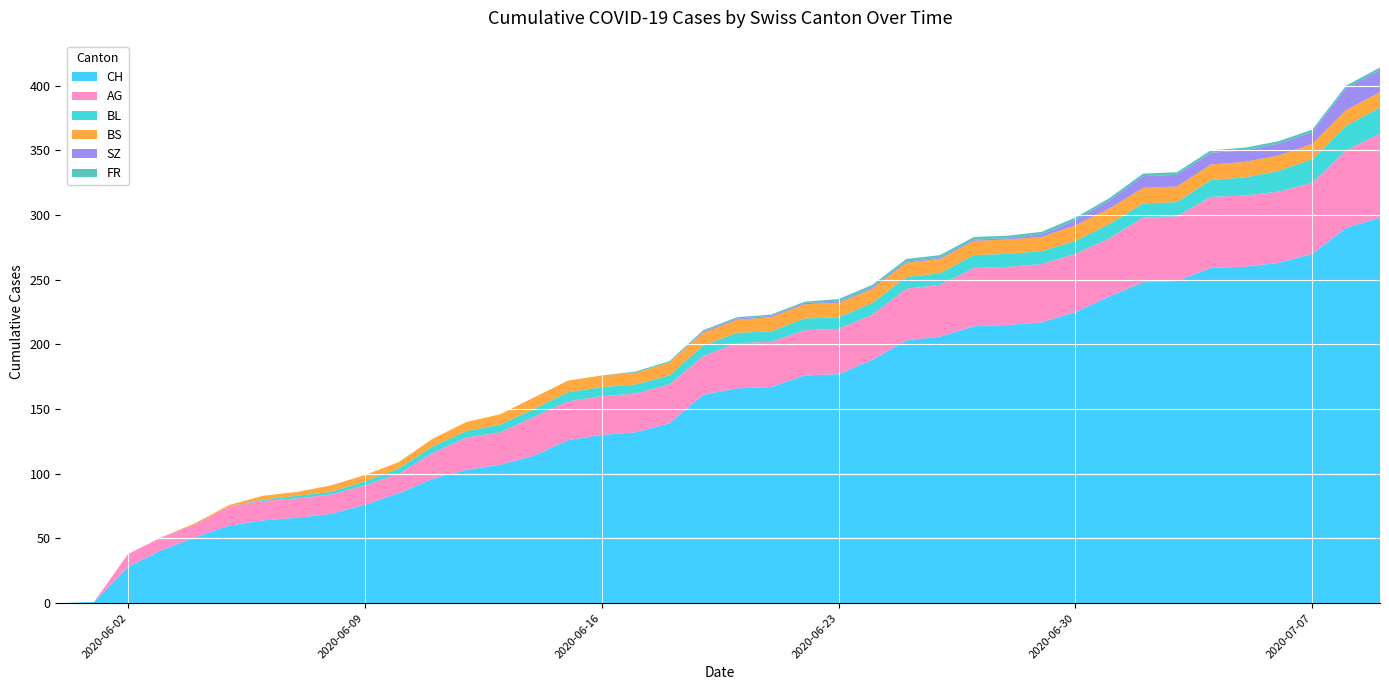

Reading left to right, list all the values displayed in this chart.

CH: 2020-05-31=0	2020-06-01=1	2020-06-02=28	2020-06-03=41	2020-06-04=51	2020-06-05=60	2020-06-06=64	2020-06-07=66	2020-06-08=69	2020-06-09=76	2020-06-10=85	2020-06-11=96	2020-06-12=103	2020-06-13=107	2020-06-14=114	2020-06-15=126	2020-06-16=130	2020-06-17=132	2020-06-18=139	2020-06-19=161	2020-06-20=166	2020-06-21=167	2020-06-22=176	2020-06-23=177	2020-06-24=188	2020-06-25=203	2020-06-26=206	2020-06-27=214	2020-06-28=215	2020-06-29=217	2020-06-30=225	2020-07-01=237	2020-07-02=248	2020-07-03=249	2020-07-04=259	2020-07-05=260	2020-07-06=263	2020-07-07=270	2020-07-08=290	2020-07-09=298
AG: 2020-05-31=0	2020-06-01=0	2020-06-02=10	2020-06-03=10	2020-06-04=10	2020-06-05=15	2020-06-06=15	2020-06-07=15	2020-06-08=15	2020-06-09=15	2020-06-10=15	2020-06-11=20	2020-06-12=25	2020-06-13=25	2020-06-14=30	2020-06-15=30	2020-06-16=30	2020-06-17=30	2020-06-18=30	2020-06-19=30	2020-06-20=35	2020-06-21=35	2020-06-22=35	2020-06-23=35	2020-06-24=35	2020-06-25=40	2020-06-26=40	2020-06-27=45	2020-06-28=45	2020-06-29=45	2020-06-30=45	2020-07-01=45	2020-07-02=50	2020-07-03=50	2020-07-04=55	2020-07-05=55	2020-07-06=55	2020-07-07=55	2020-07-08=60	2020-07-09=65
BL: 2020-05-31=0	2020-06-01=0	2020-06-02=0	2020-06-03=0	2020-06-04=0	2020-06-05=0	2020-06-06=1	2020-06-07=2	2020-06-08=2	2020-06-09=3	2020-06-10=4	2020-06-11=5	2020-06-12=5	2020-06-13=6	2020-06-14=6	2020-06-15=7	2020-06-16=7	2020-06-17=7	2020-06-18=7	2020-06-19=8	2020-06-20=8	2020-06-21=8	2020-06-22=9	2020-06-23=9	2020-06-24=9	2020-06-25=9	2020-06-26=9	2020-06-27=10	2020-06-28=10	2020-06-29=10	2020-06-30=10	2020-07-01=11	2020-07-02=11	2020-07-03=11	2020-07-04=13	2020-07-05=14	2020-07-06=16	2020-07-07=18	2020-07-08=19	2020-07-09=20
BS: 2020-05-31=0	2020-06-01=0	2020-06-02=0	2020-06-03=0	2020-06-04=1	2020-06-05=1	2020-06-06=3	2020-06-07=3	2020-06-08=5	2020-06-09=5	2020-06-10=5	2020-06-11=6	2020-06-12=7	2020-06-13=8	2020-06-14=9	2020-06-15=9	2020-06-16=9	2020-06-17=9	2020-06-18=10	2020-06-19=10	2020-06-20=10	2020-06-21=11	2020-06-22=11	2020-06-23=11	2020-06-24=11	2020-06-25=11	2020-06-26=11	2020-06-27=11	2020-06-28=11	2020-06-29=11	2020-06-30=12	2020-07-01=12	2020-07-02=12	2020-07-03=12	2020-07-04=12	2020-07-05=12	2020-07-06=12	2020-07-07=12	2020-07-08=12	2020-07-09=12
SZ: 2020-05-31=0	2020-06-01=0	2020-06-02=0	2020-06-03=0	2020-06-04=0	2020-06-05=0	2020-06-06=0	2020-06-07=0	2020-06-08=0	2020-06-09=0	2020-06-10=0	2020-06-11=0	2020-06-12=0	2020-06-13=0	2020-06-14=0	2020-06-15=0	2020-06-16=0	2020-06-17=0	2020-06-18=0	2020-06-19=1	2020-06-20=1	2020-06-21=1	2020-06-22=1	2020-06-23=1	2020-06-24=1	2020-06-25=1	2020-06-26=1	2020-06-27=1	2020-06-28=1	2020-06-29=2	2020-06-30=4	2020-07-01=6	2020-07-02=9	2020-07-03=9	2020-07-04=9	2020-07-05=9	2020-07-06=9	2020-07-07=9	2020-07-08=17	2020-07-09=17
FR: 2020-05-31=0	2020-06-01=0	2020-06-02=0	2020-06-03=0	2020-06-04=0	2020-06-05=0	2020-06-06=0	2020-06-07=0	2020-06-08=0	2020-06-09=0	2020-06-10=0	2020-06-11=0	2020-06-12=0	2020-06-13=0	2020-06-14=0	2020-06-15=0	2020-06-16=0	2020-06-17=1	2020-06-18=1	2020-06-19=1	2020-06-20=1	2020-06-21=1	2020-06-22=1	2020-06-23=2	2020-06-24=2	2020-06-25=2	2020-06-26=2	2020-06-27=2	2020-06-28=2	2020-06-29=2	2020-06-30=2	2020-07-01=2	2020-07-02=2	2020-07-03=2	2020-07-04=2	2020-07-05=2	2020-07-06=2	2020-07-07=2	2020-07-08=2	2020-07-09=2